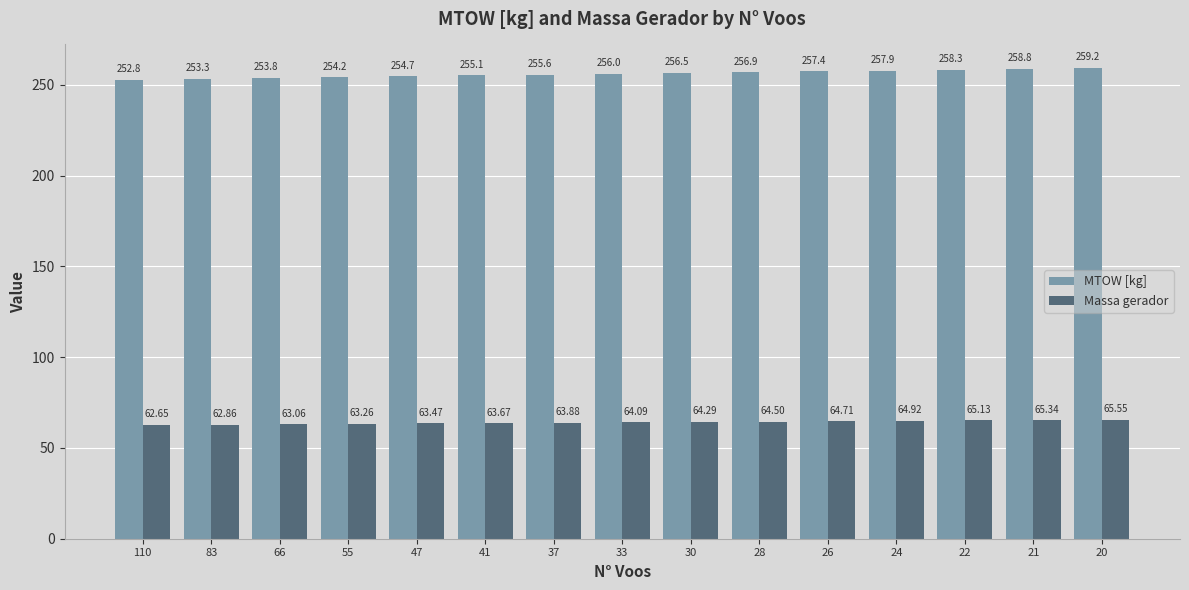

Rank the series at 28 from highest to lowest value.

MTOW [kg], Massa gerador